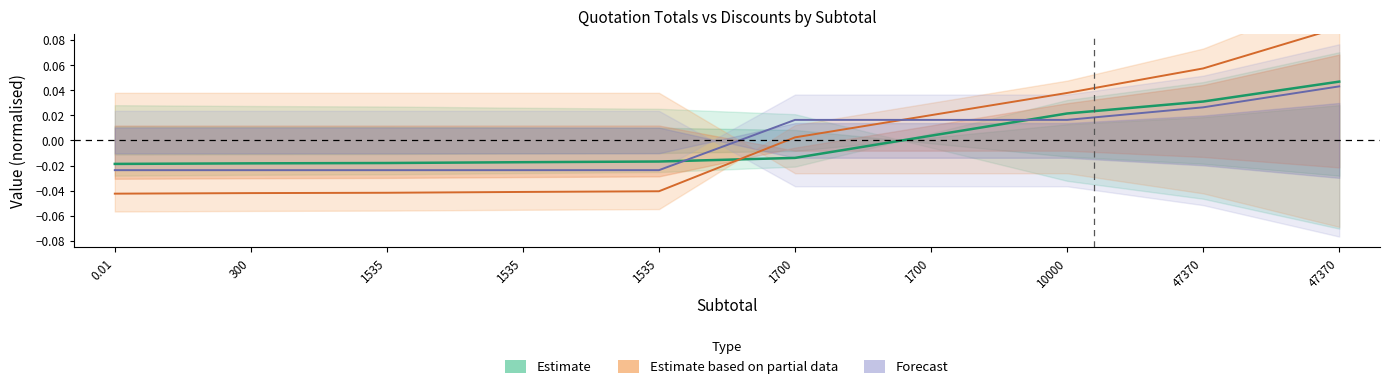

At which category is the sum across all series the highest?

47370